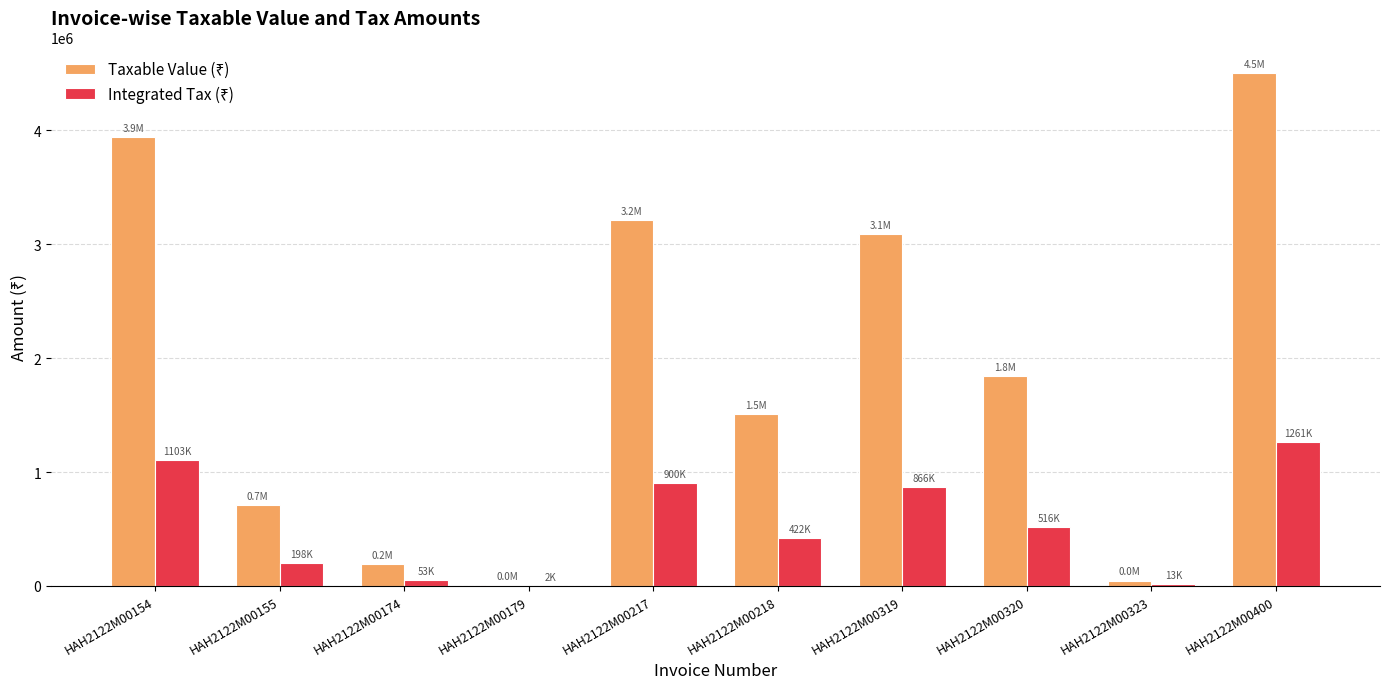

What is the total value across all series at HAH2122M00154?

5042132.0